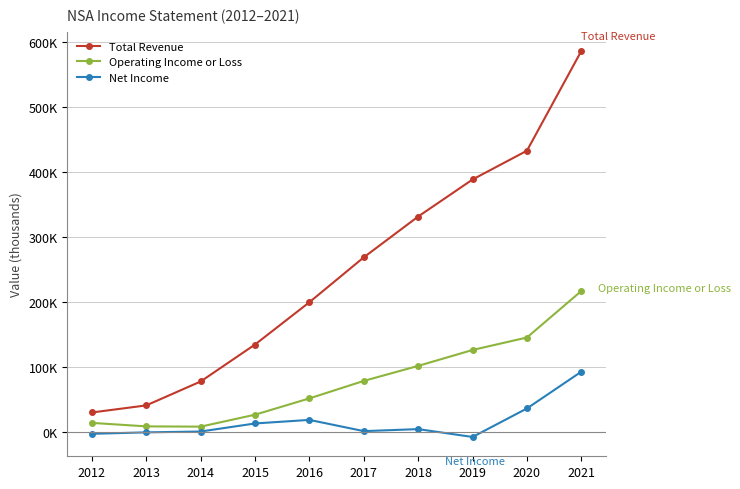

What is the value of the Total Revenue point at the 6th from the left?

268100